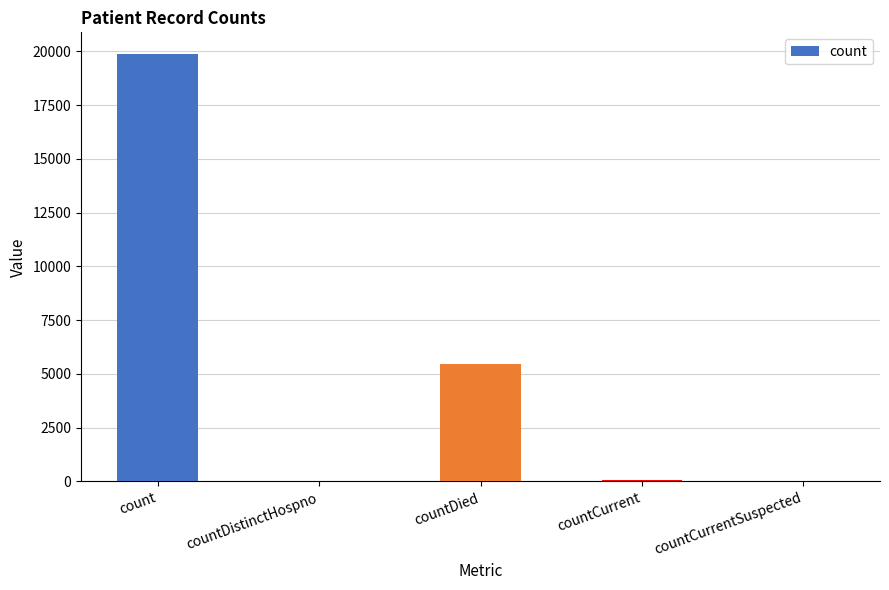

The chart shows a value of 19893 at count. True or false?

True